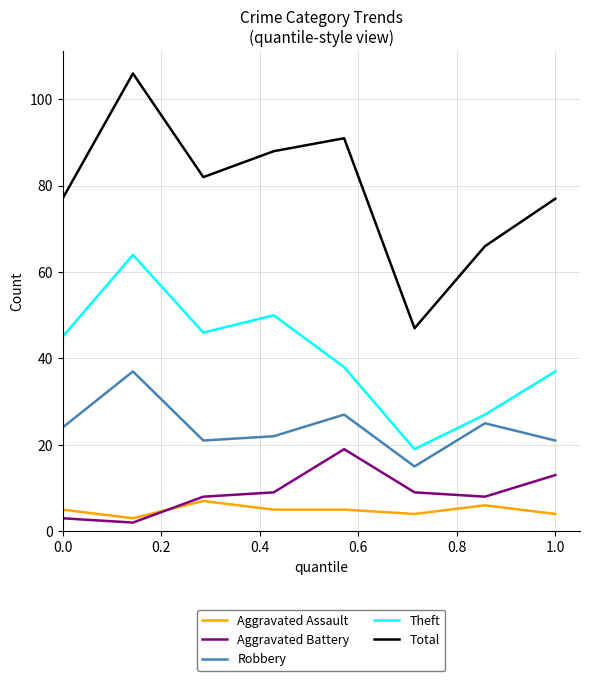

True or false: Theft and Total intersect in this chart.

False